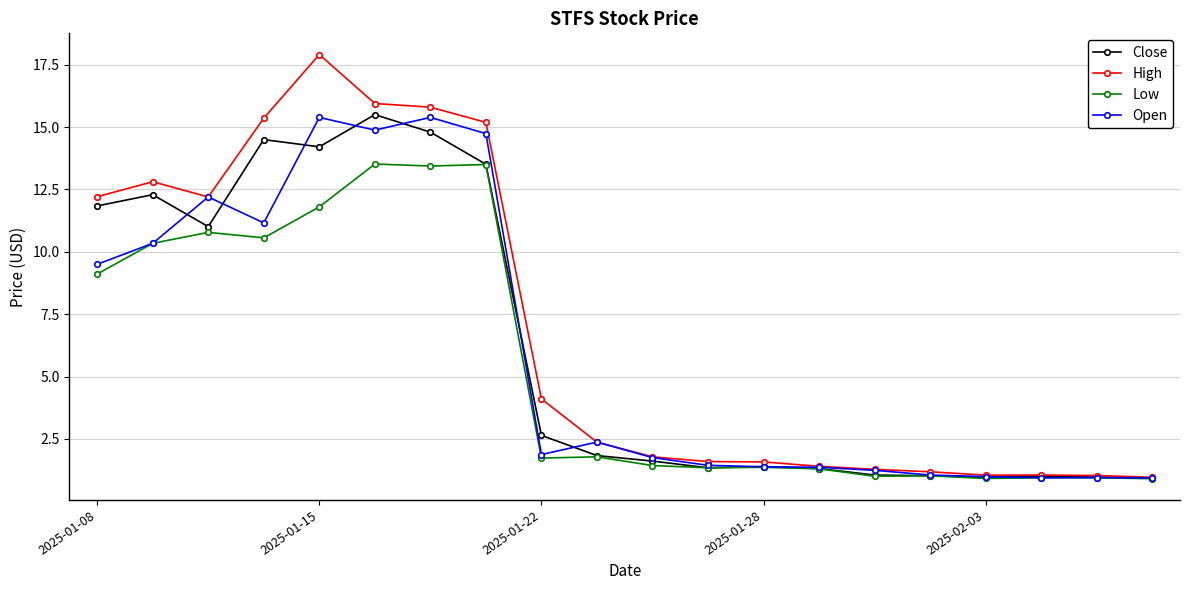

What is the highest value of the High series?

17.9